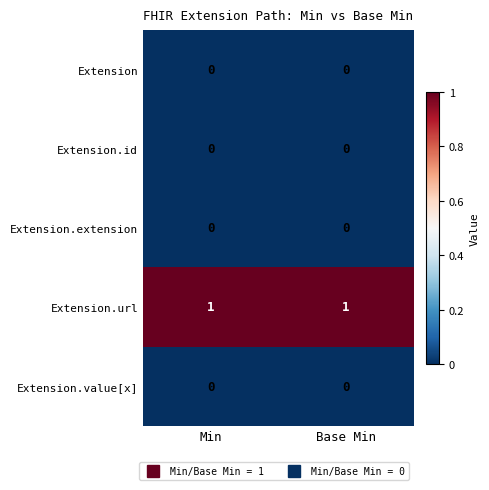

The Extension.id series shows 0 at Base Min. True or false?

True